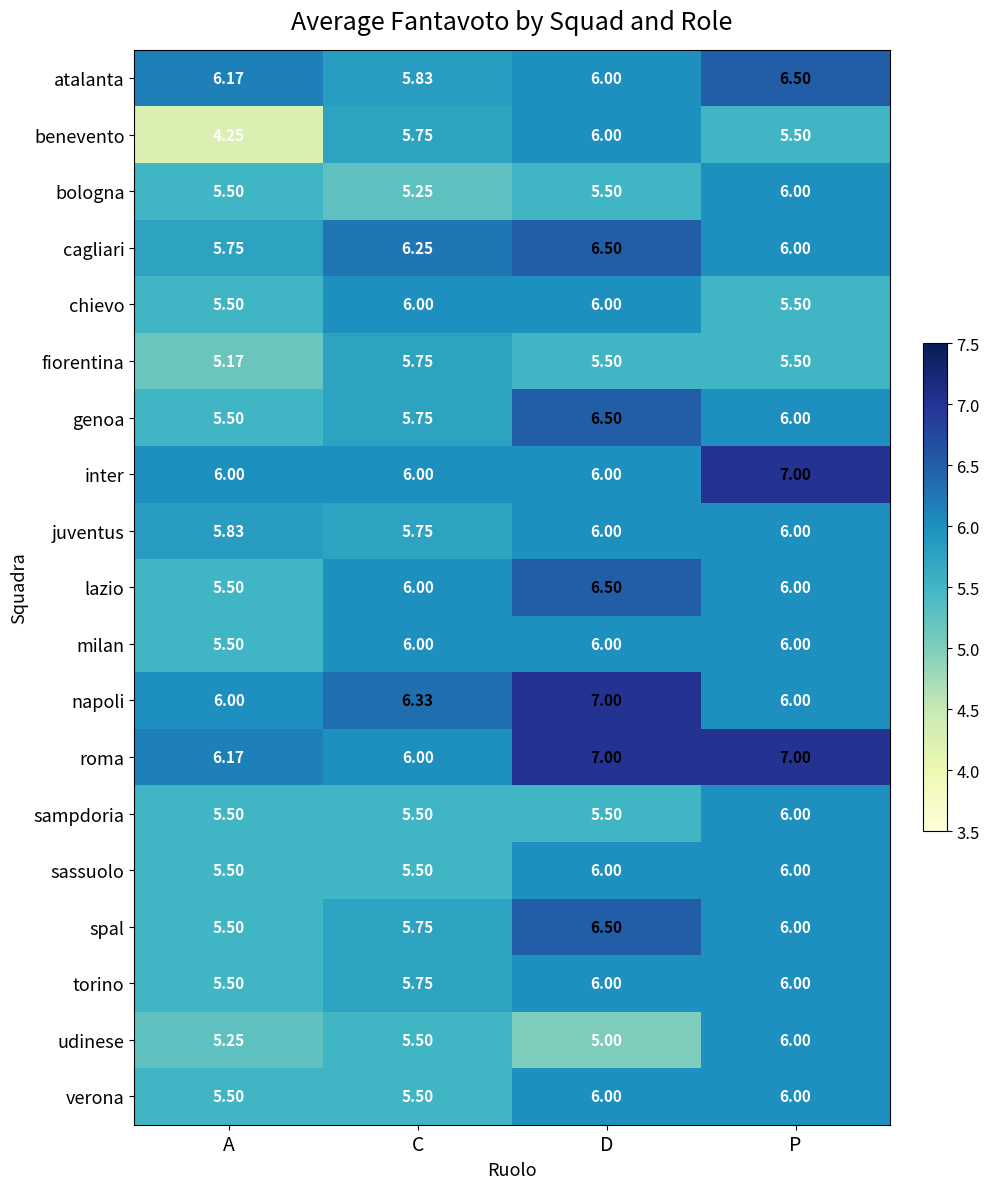

At which label does cagliari first exceed 6?

C